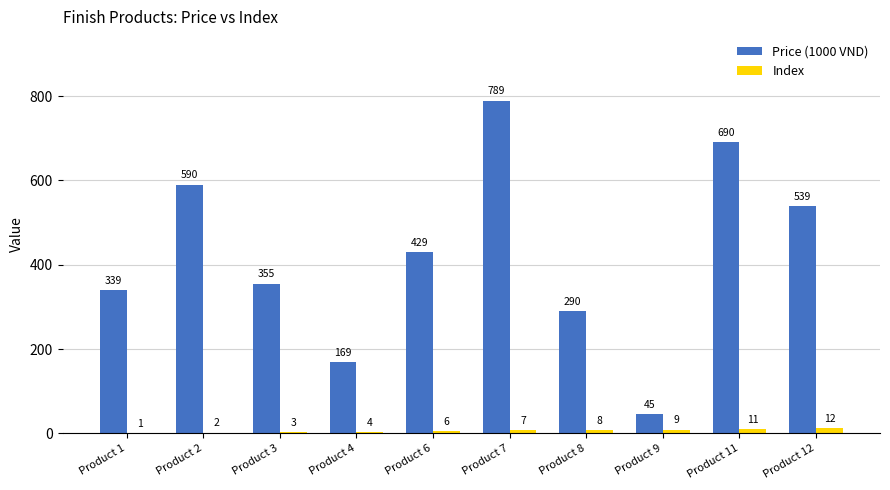

What is the sum of the Price (1000 VND) values at Product 1 and Product 11?

1029.0